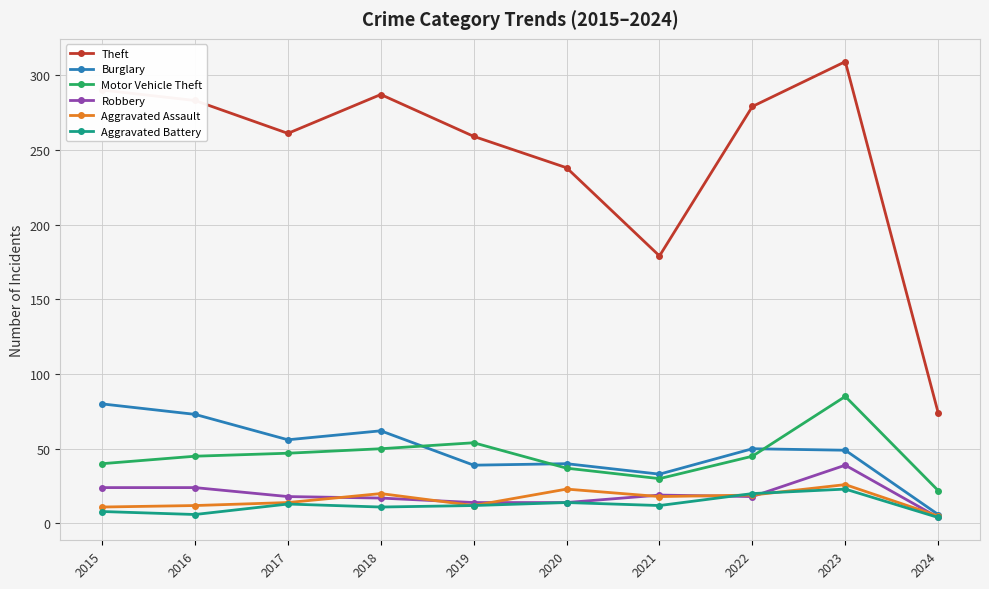

Which category has the lowest value in the Burglary series?

2024